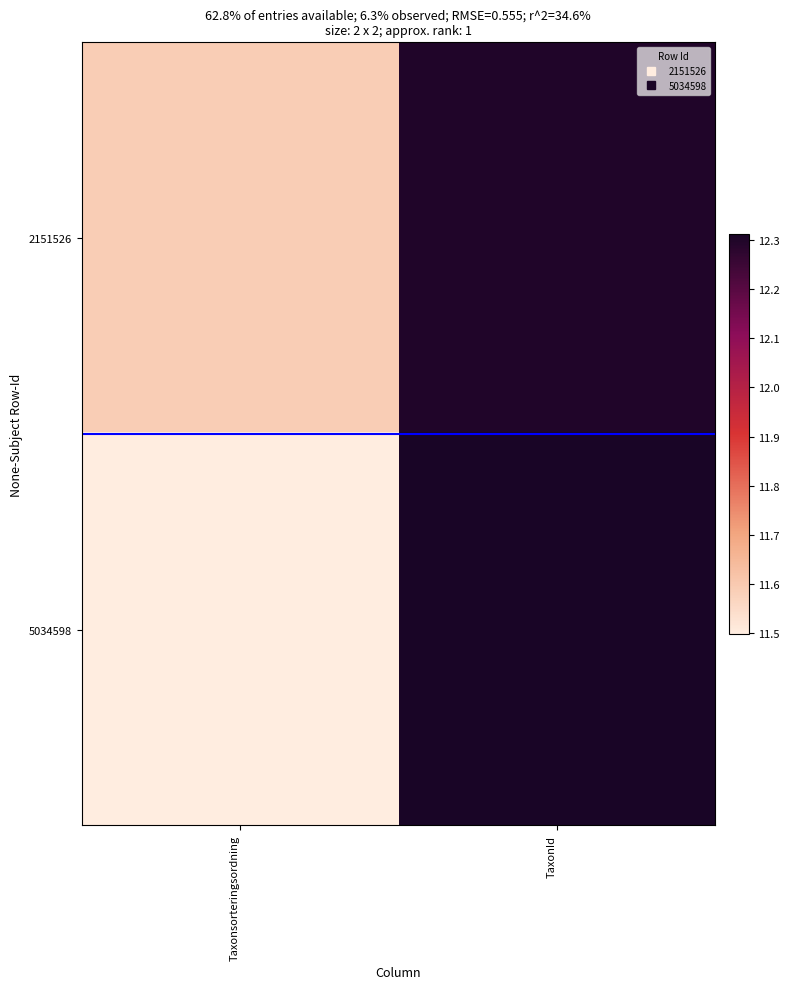

Which category has the lowest value across all series?

Taxonsorteringsordning